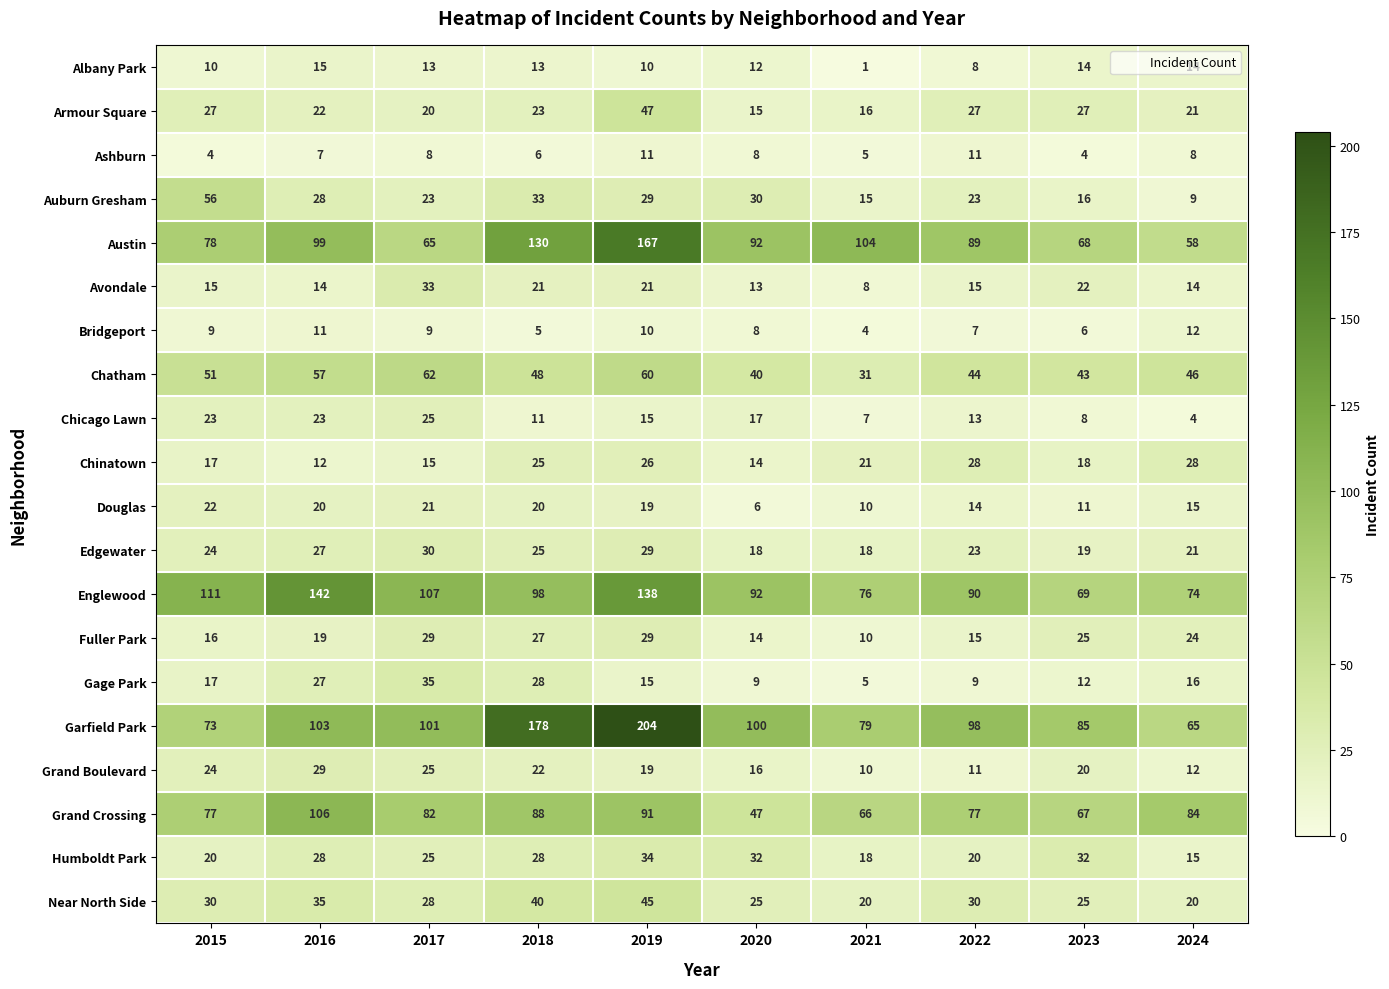

What is the difference between the second highest and minimum values in the Grand Crossing series?

44